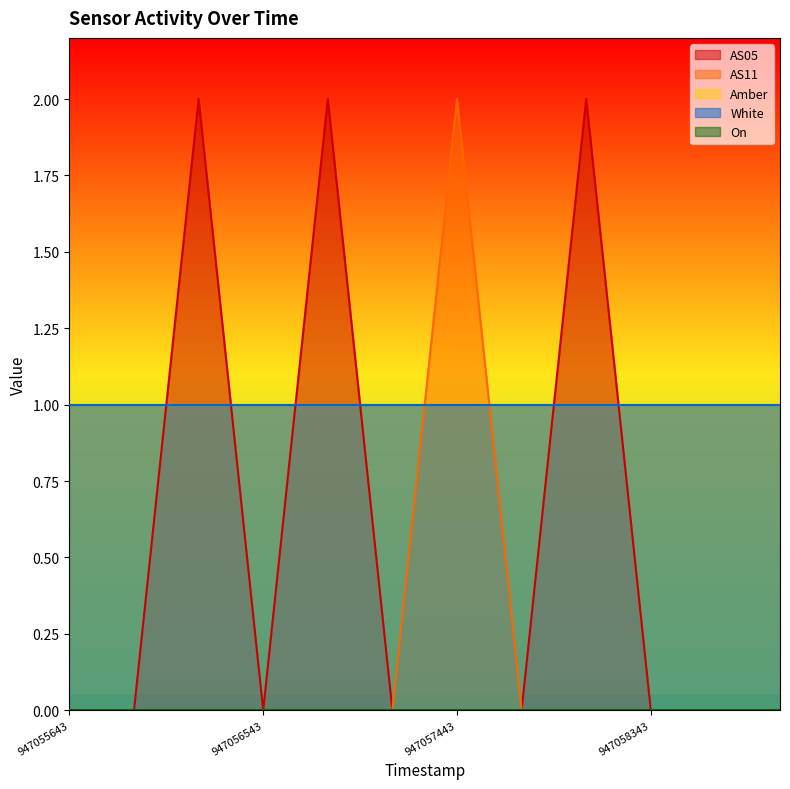

Which category has the lowest value across all series?

947055643